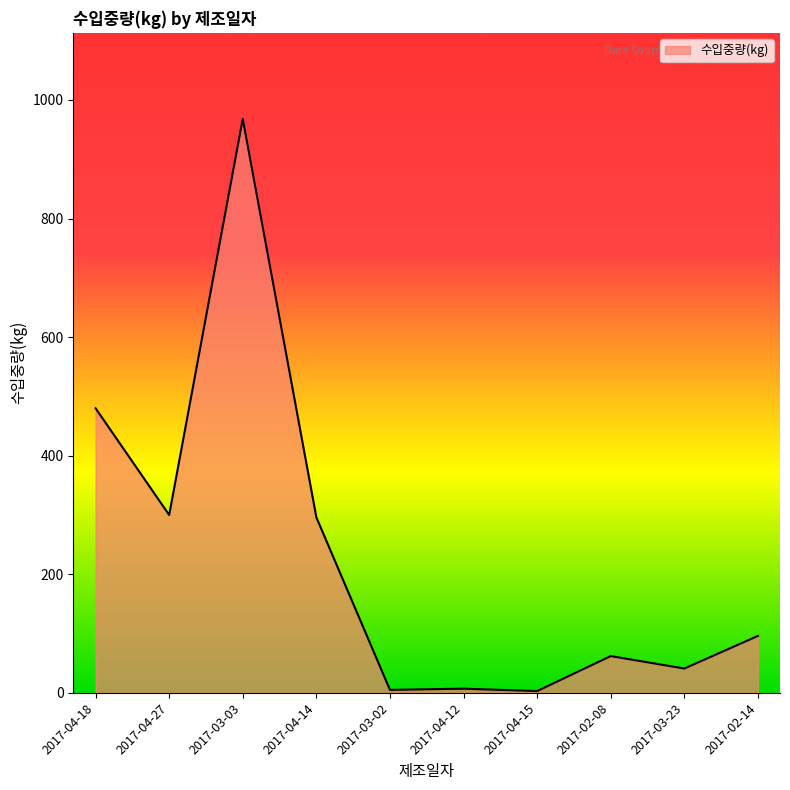

What value does the data have at 2017-02-08, to the nearest 50?

50